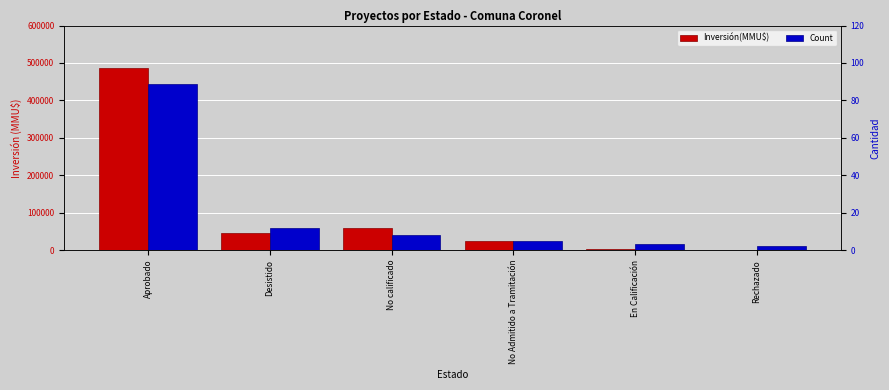

What is the difference between the second highest and minimum values in the Count series?

10